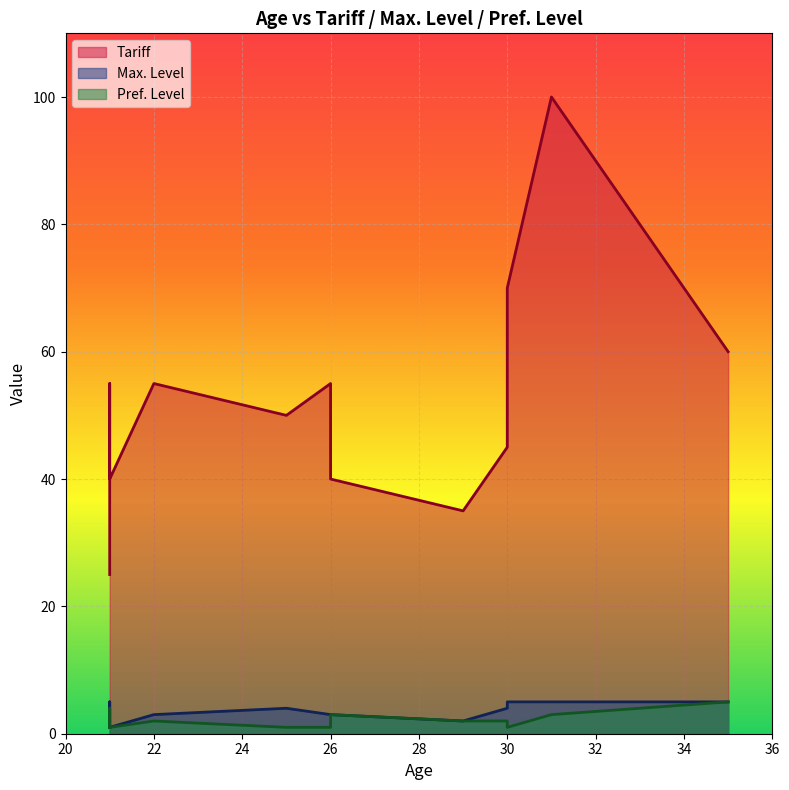

Is the value of Tariff at 21 greater than the value of Max. Level at 35?

Yes